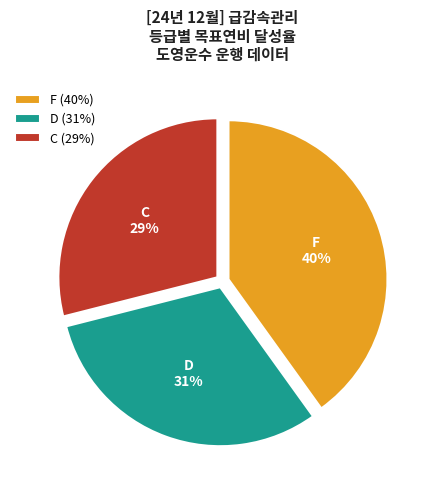

Combined, do D (31%) and F (40%) account for over 50%?

Yes